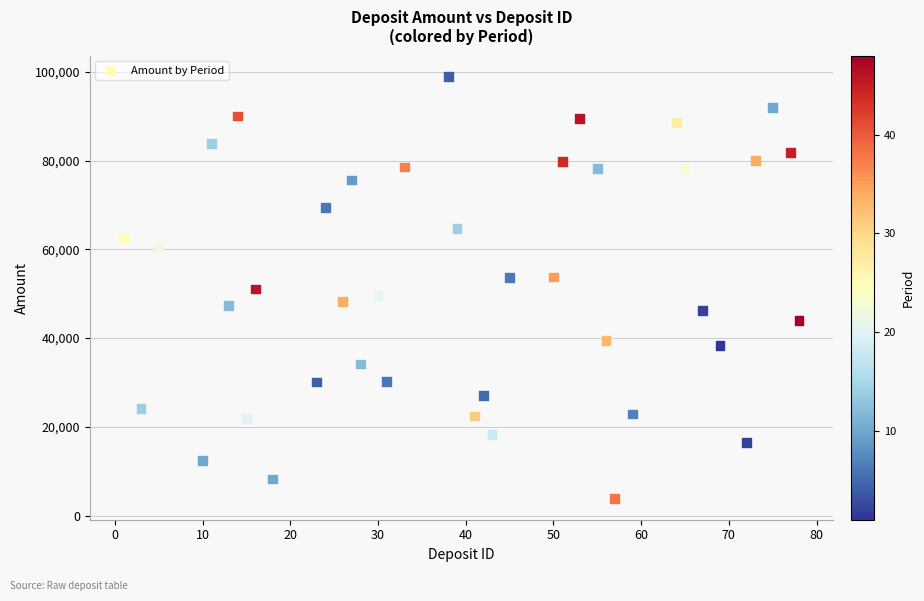

What is the range of X values (max minus min)?

77.0